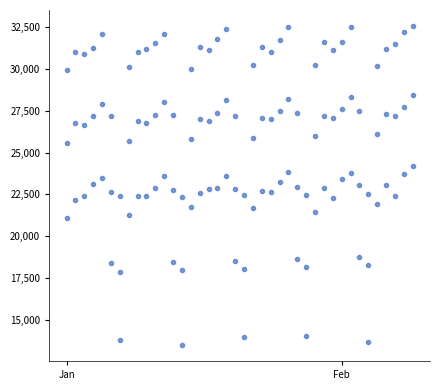

Does the chart have visible grid lines?

No